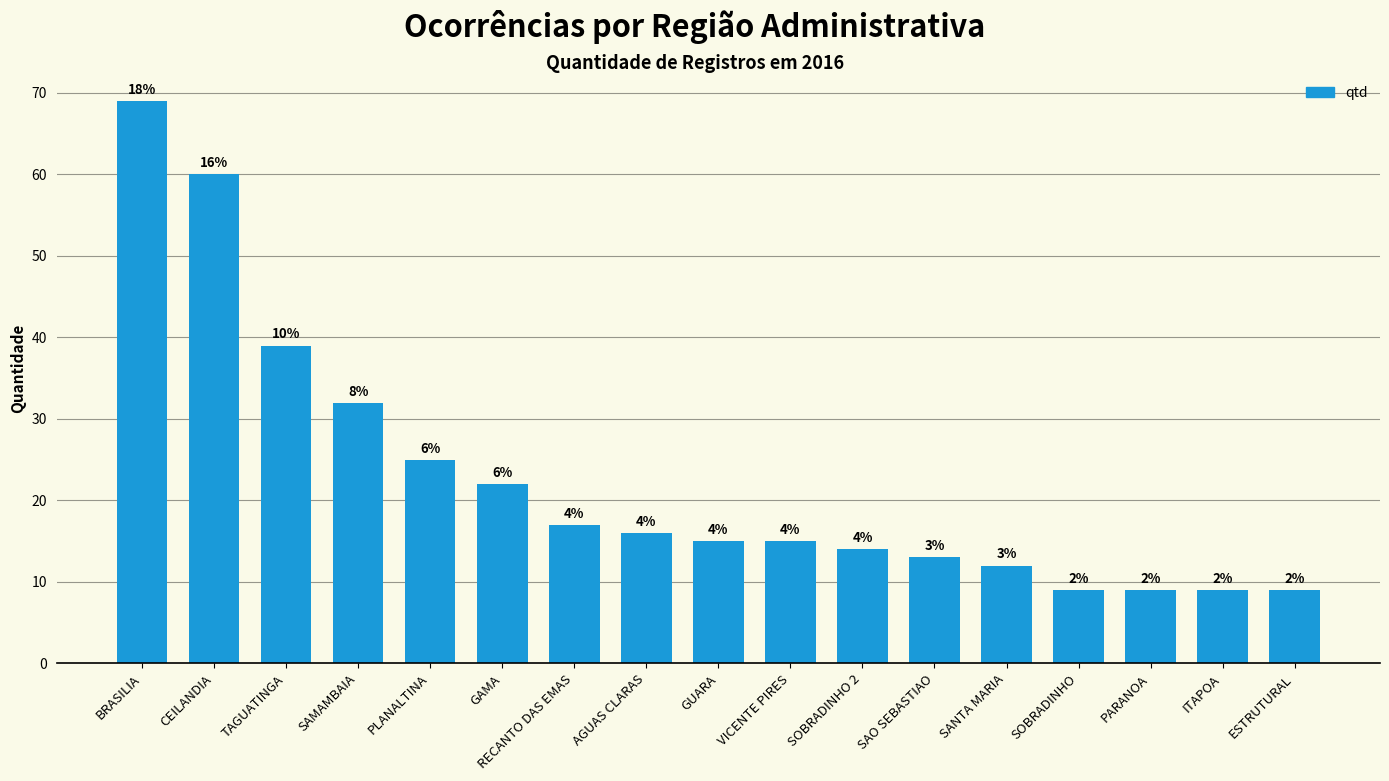

Does the chart contain any negative values?

No